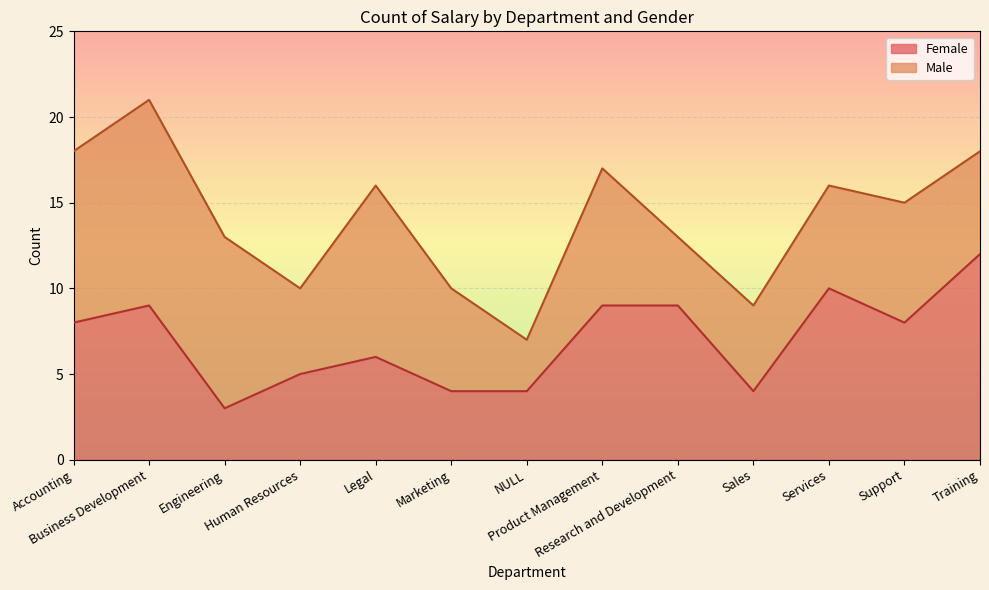

What is the difference between the values at Accounting and Business Development?

1